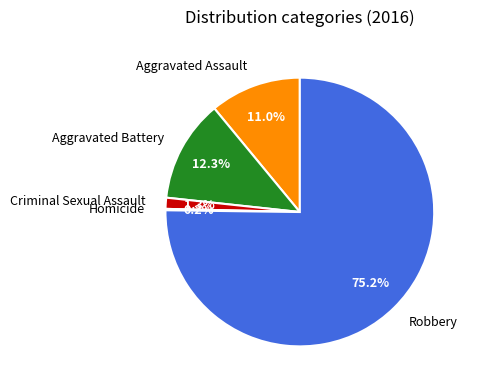

What portion of the pie excludes Aggravated Assault?

89.0%